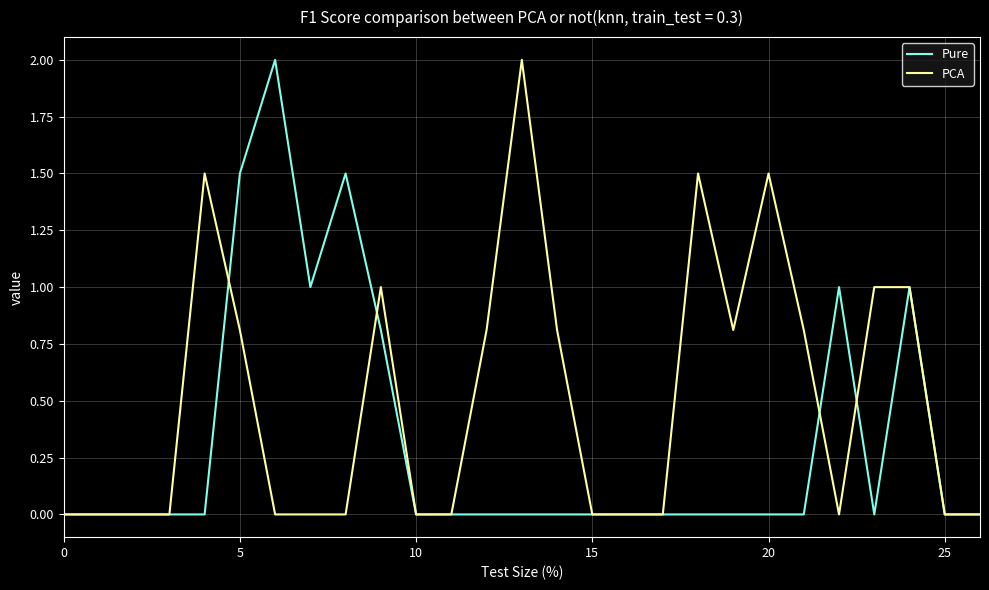

Rank the series by their average value, from highest to lowest.

PCA, Pure